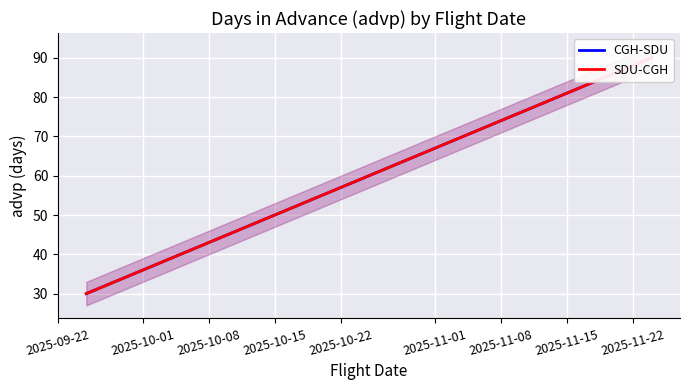

What are all the series names shown in the legend?

CGH-SDU, SDU-CGH